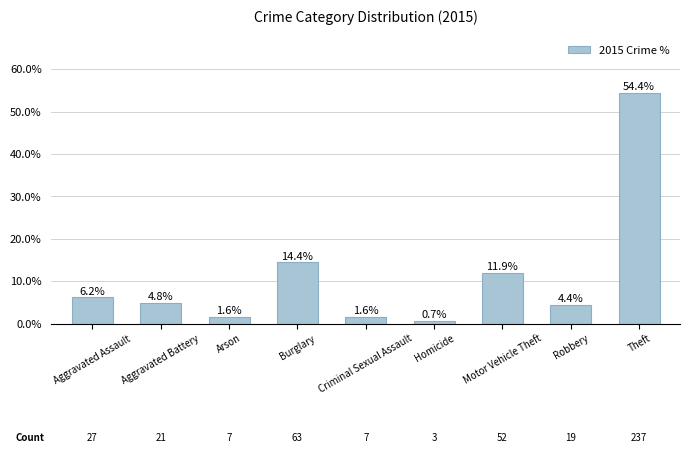

What is the greatest value displayed?

0.5